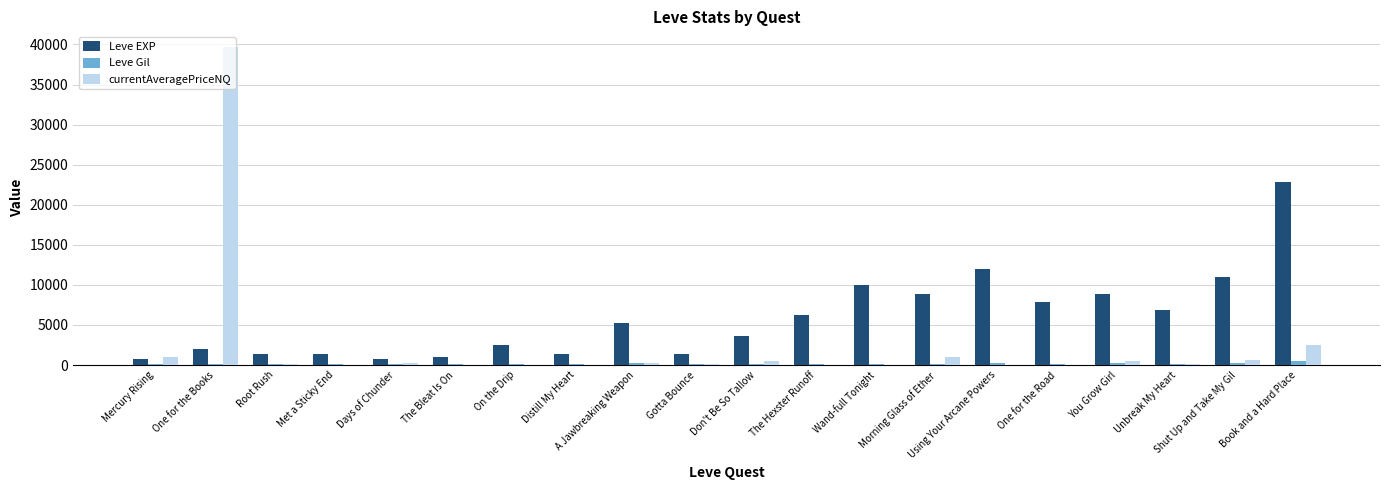

Between Don't Be So Tallow and One for the Road, which series saw the biggest shift?

Leve EXP